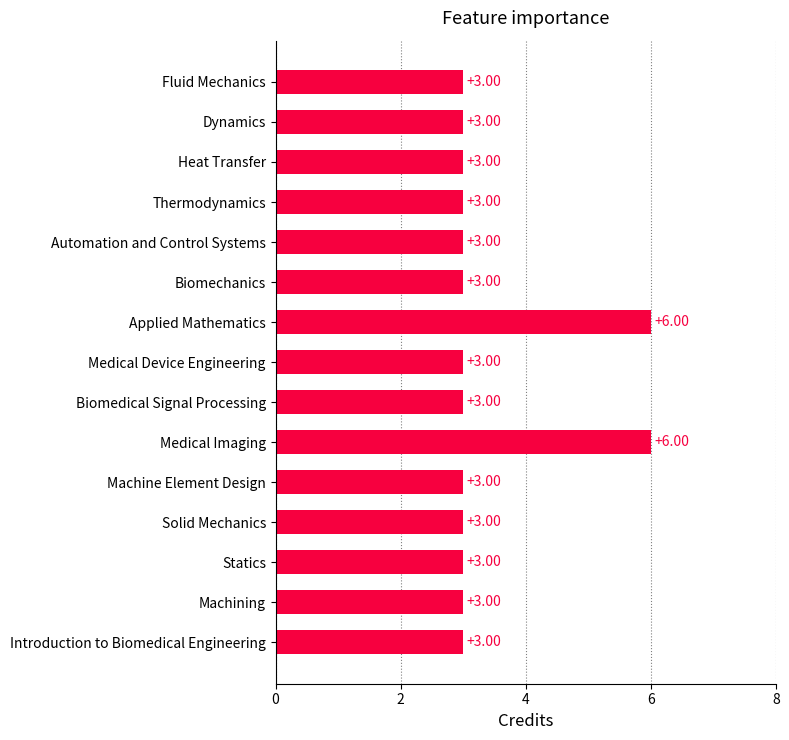

Approximately how many times larger is the value at Heat Transfer compared to Thermodynamics?

1.0